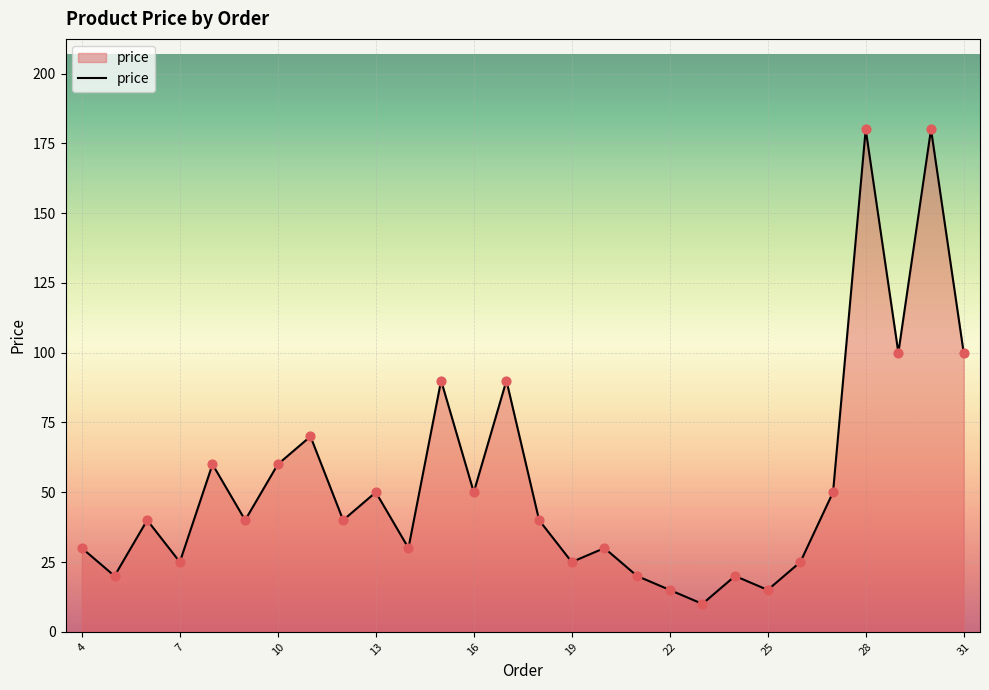

What is the maximum value shown in the chart?

180